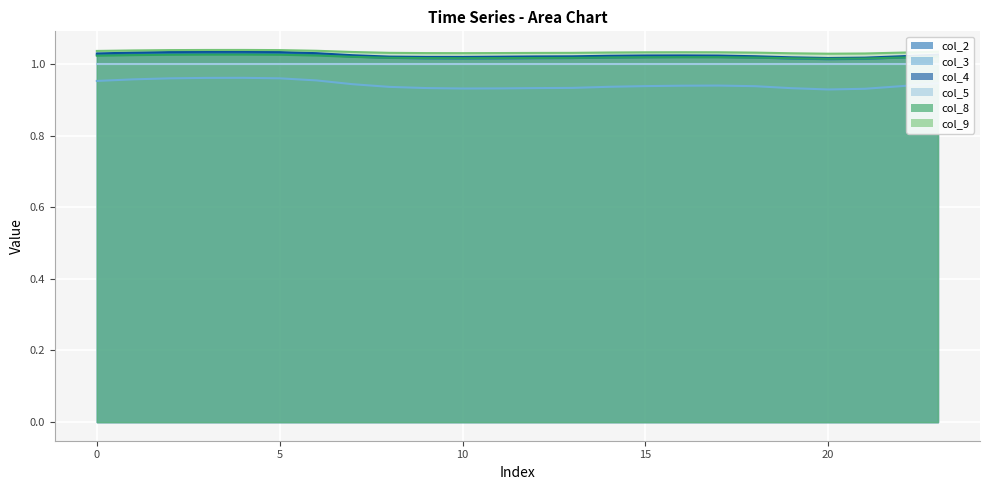

List the series in order of their peak value, lowest first.

col_3 line, col_5 line, col_8 line, col_2 line, col_4 line, col_9 line